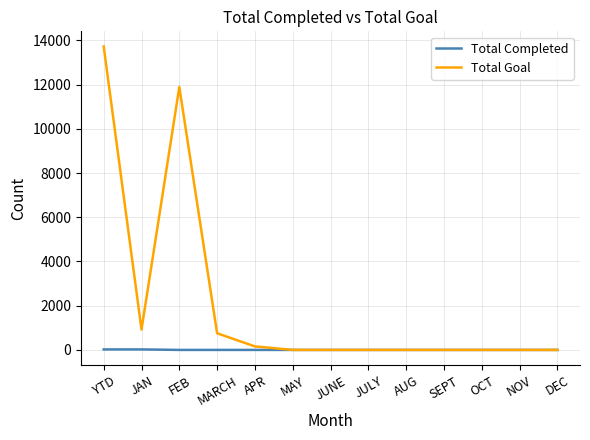

Which series has the largest range (max minus min)?

Total Goal